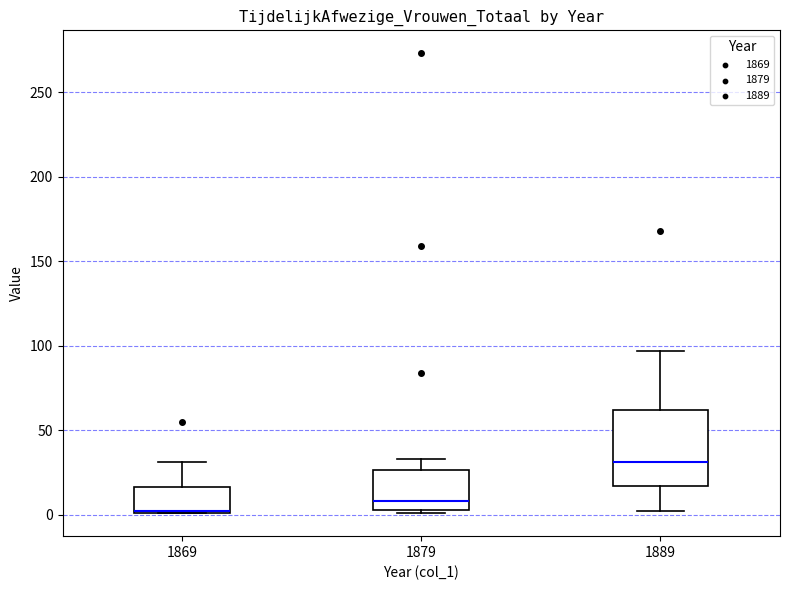

Reading left to right, transcribe this box plot: for each box, give where its median line is, the range the box spans, and where its two whiskers end, as read against the y-axis. The values are not printed on the chart, so give them approximately, as read against the axis.

1869: median 5, box 0 to 15, whiskers 0 to 30
1879: median 10, box 5 to 25, whiskers 0 to 35
1889: median 30, box 15 to 60, whiskers 0 to 95